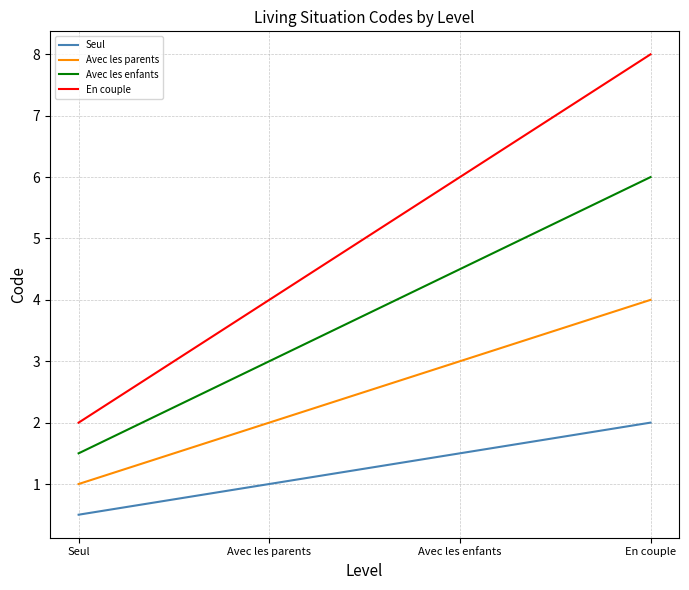

How many En couple values are between 4 and 8?

3